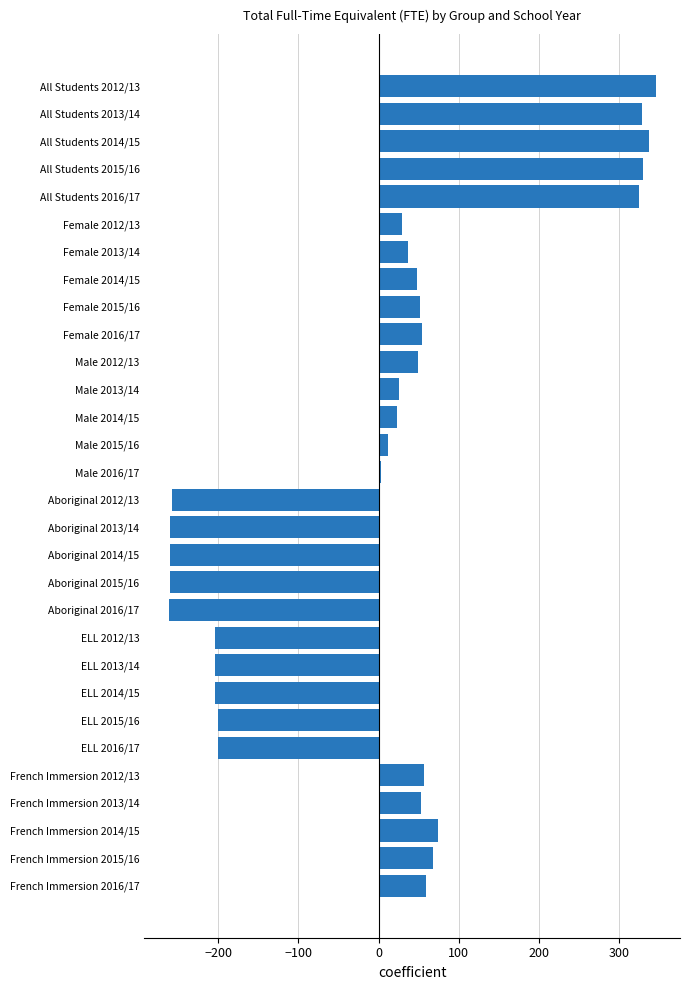

What is the greatest value displayed?

345.6